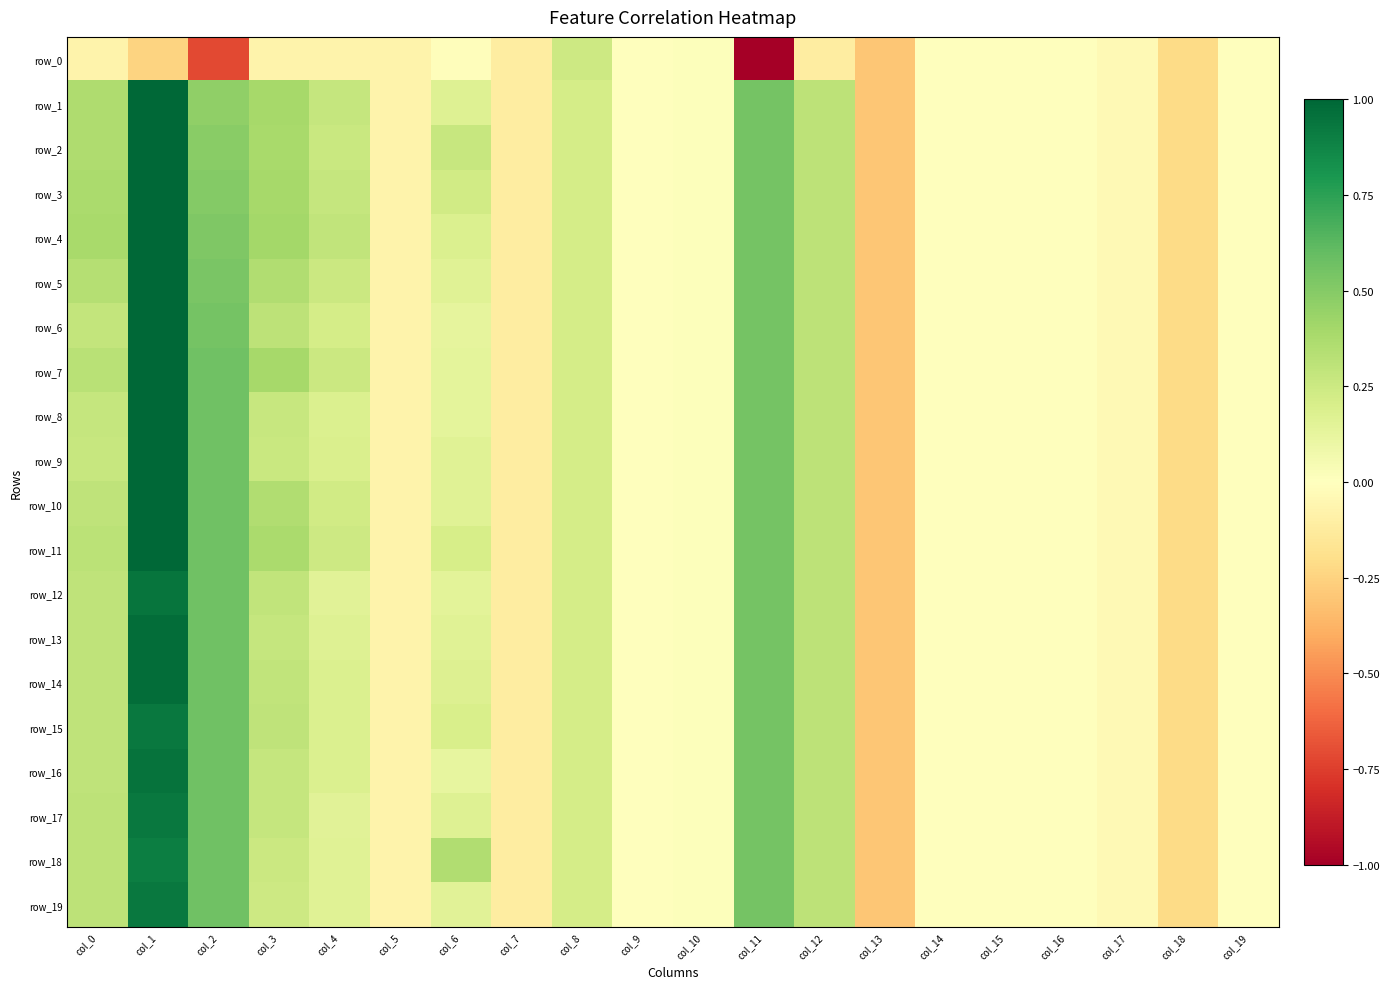

The row_4 series shows 0.1 at col_12. True or false?

False